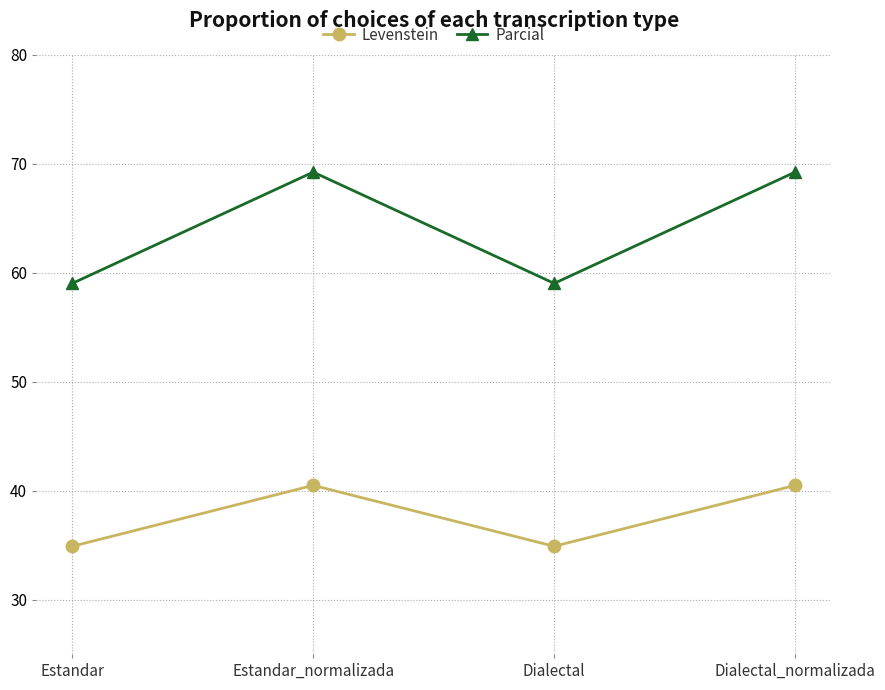

At Dialectal_normalizada, list the series in order from smallest to largest.

Levenstein, Parcial